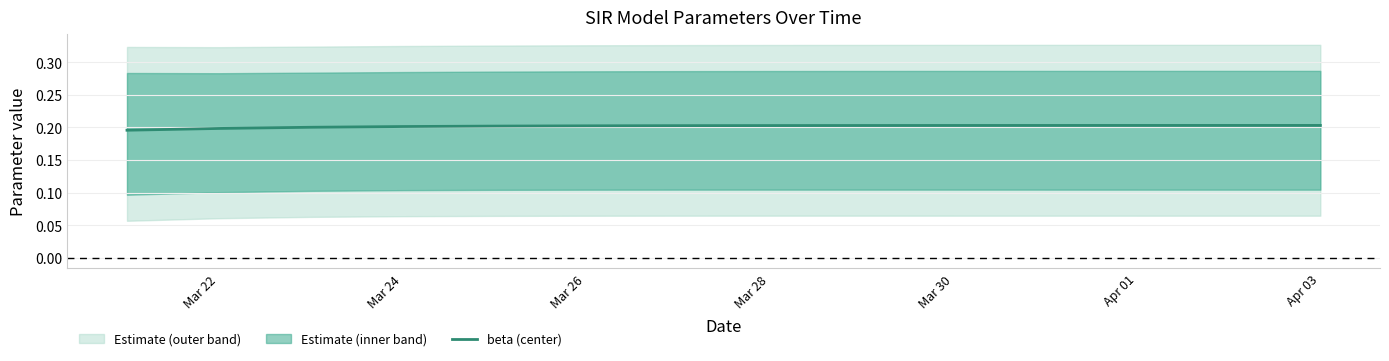

How many lines are shown in the chart?

1